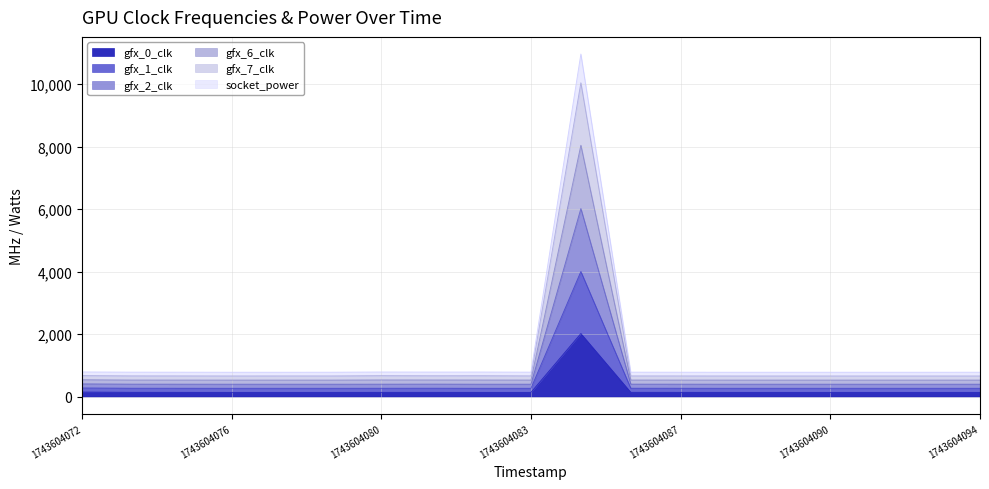

Where is the first local minimum for gfx_2_clk?

1743604076